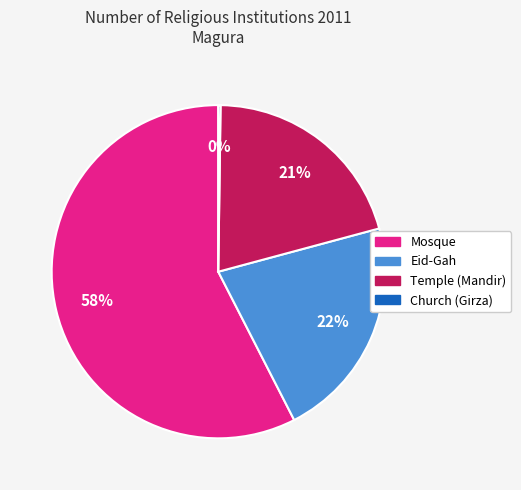

To the nearest percent, what percentage of the pie is Temple (Mandir)?

21%